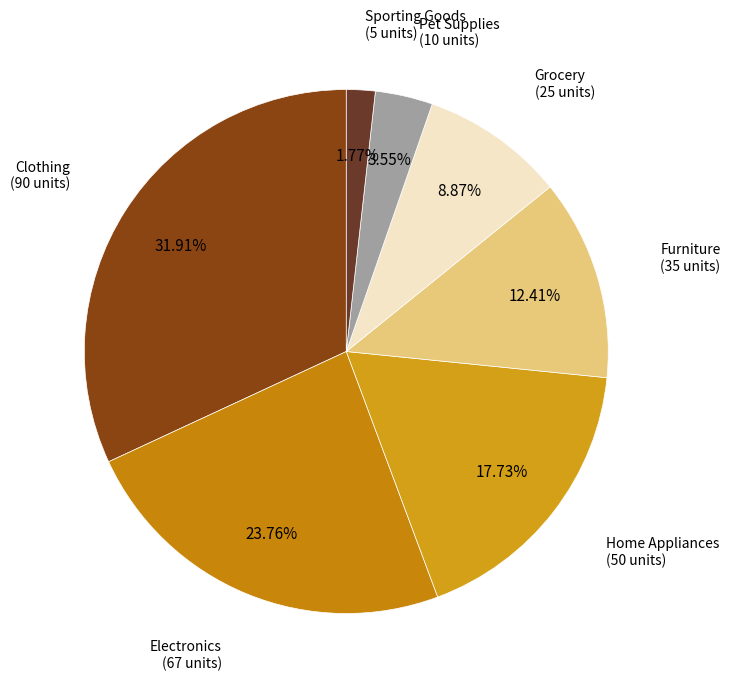

Which category has the biggest portion of the pie?

Clothing